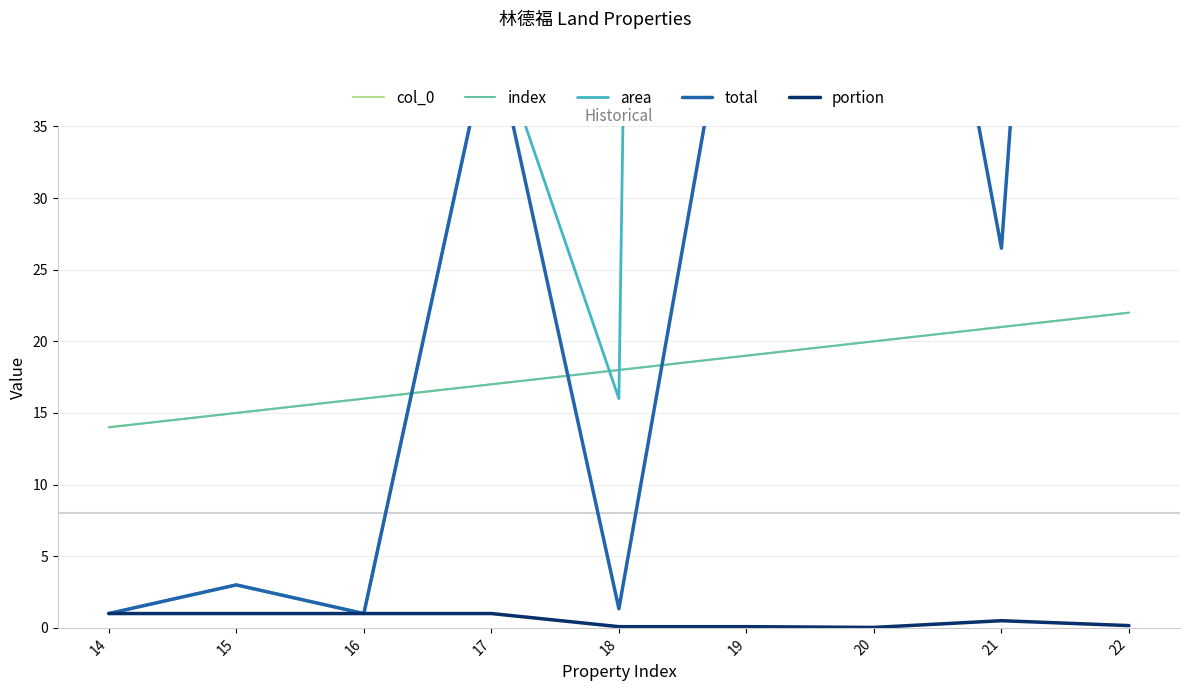

Reading right to left, list all the values displayed in this chart.

col_0: 22.0	21.0	20.0	19.0	18.0	17.0	16.0	15.0	14.0
index: 22.0	21.0	20.0	19.0	18.0	17.0	16.0	15.0	14.0
area: 953.2	53.0	2465.0	620.0	16.0	42.0	1.0	3.0	1.0
total: 149.9	26.5	74.3	51.7	1.3	42.0	1.0	3.0	1.0
portion: 0.2	0.5	0.0	0.1	0.1	1.0	1.0	1.0	1.0